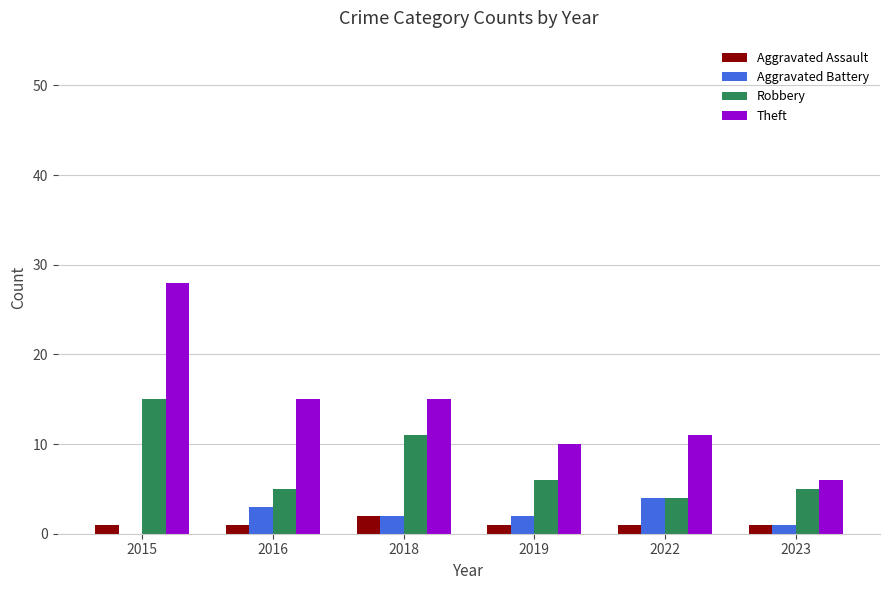

What is the sum of all Theft values?

85